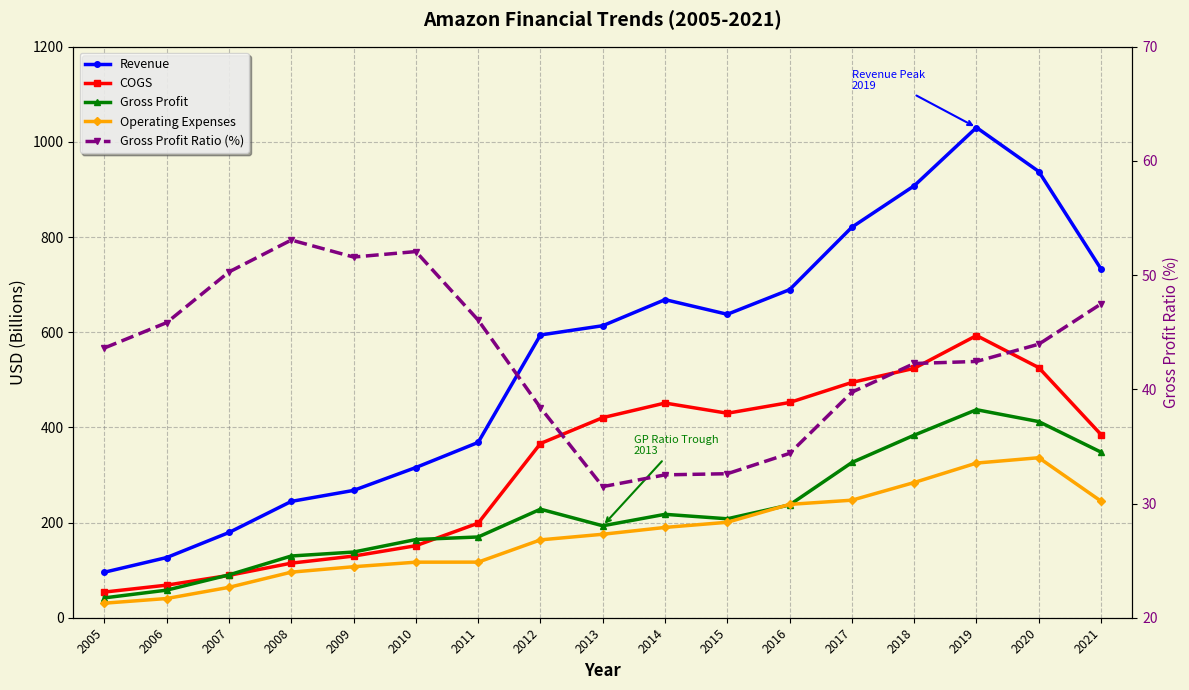

How many distinct data groups are displayed?

5